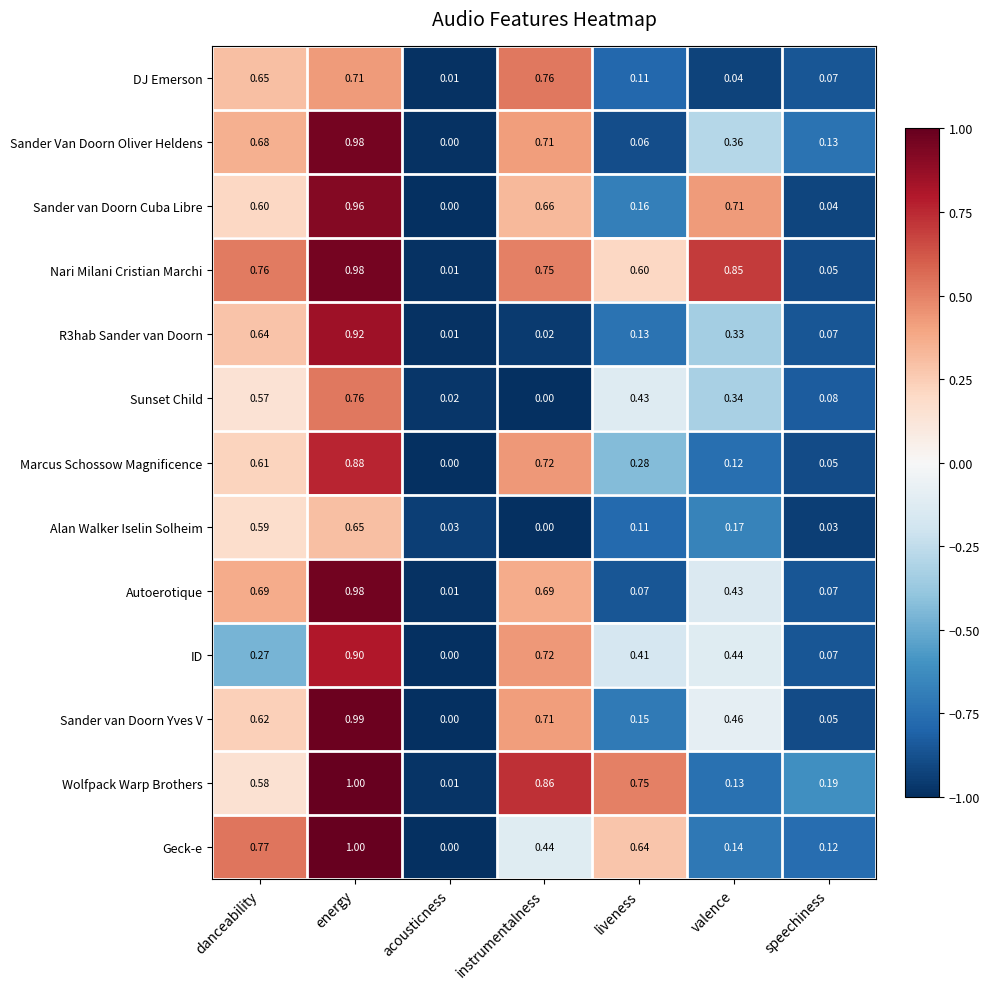

Which series changed the most between energy and acousticness?

Geck-e